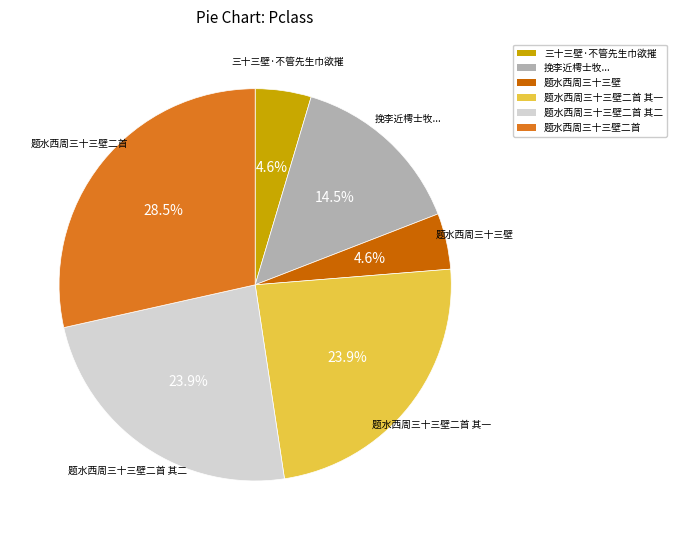

Does any single category account for the majority?

No